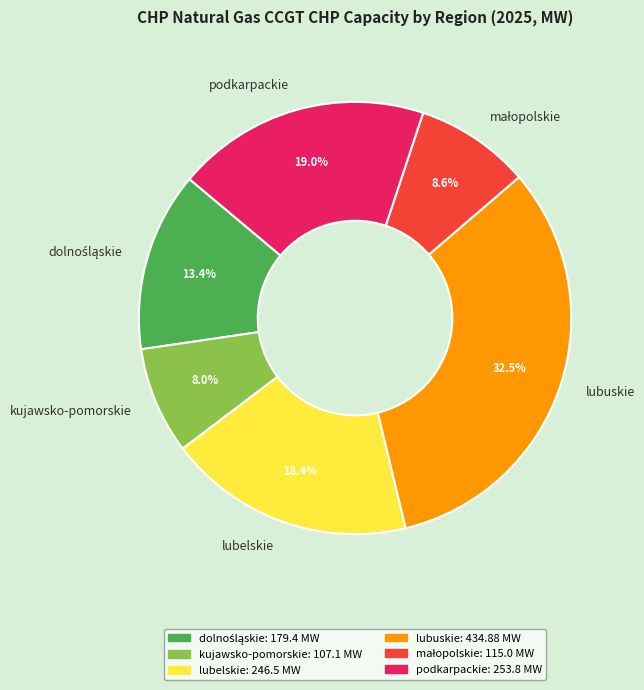

Does any single category account for the majority?

No